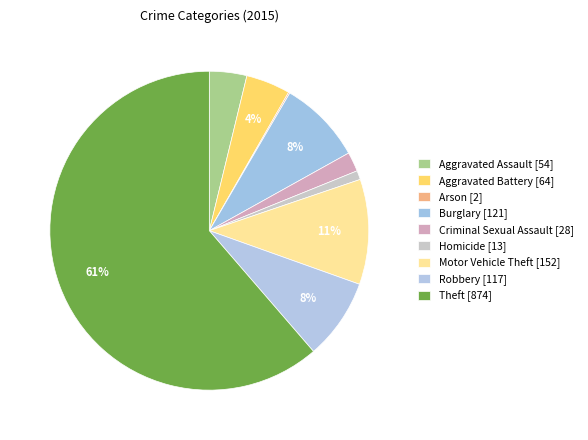

To the nearest percent, what is the average slice percentage?

11%